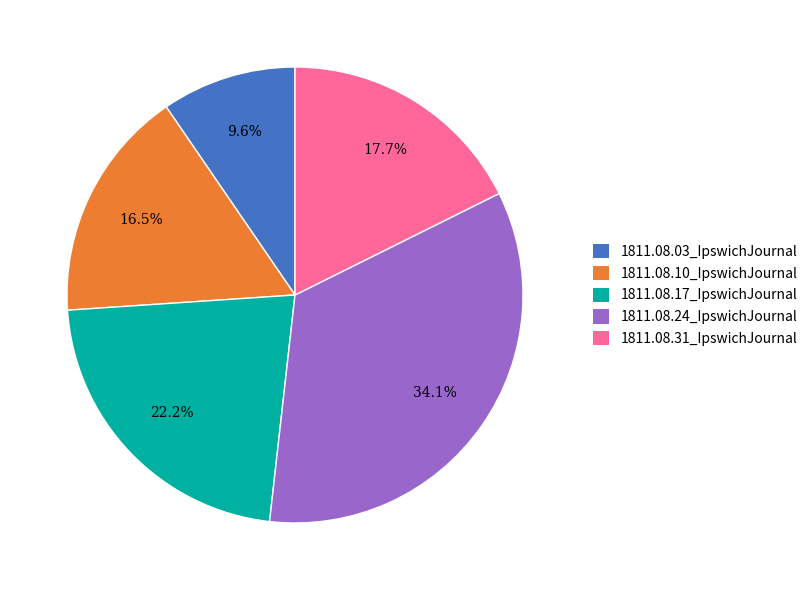

What is the smallest slice in the pie chart?

1811.08.03_IpswichJournal